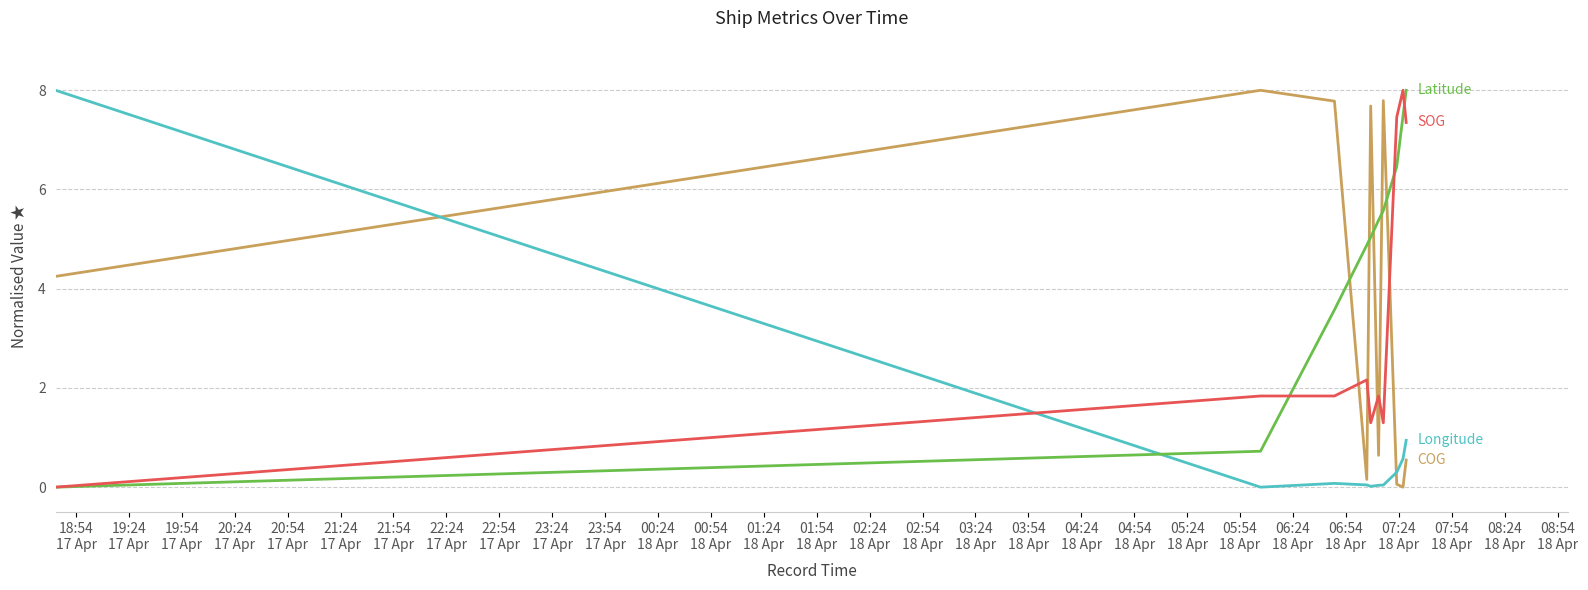

What is the greatest value displayed?

8.0